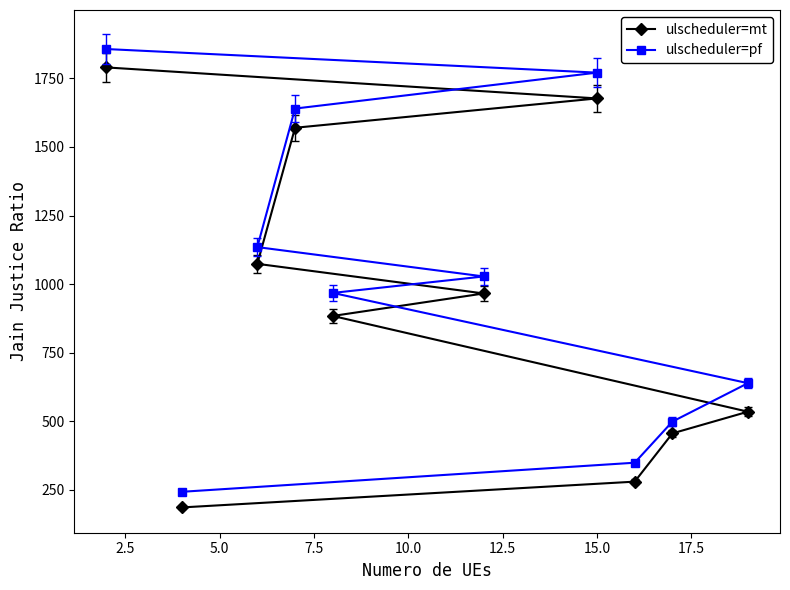

What is the minimum value for ulscheduler=mt?

186